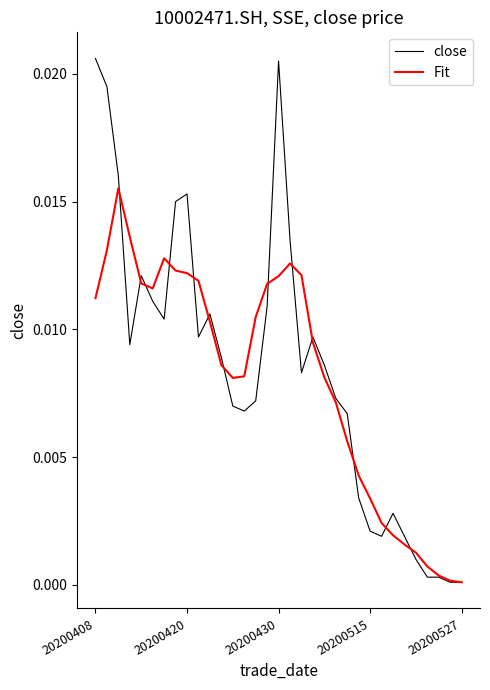

Which series has the widest spread of values?

close